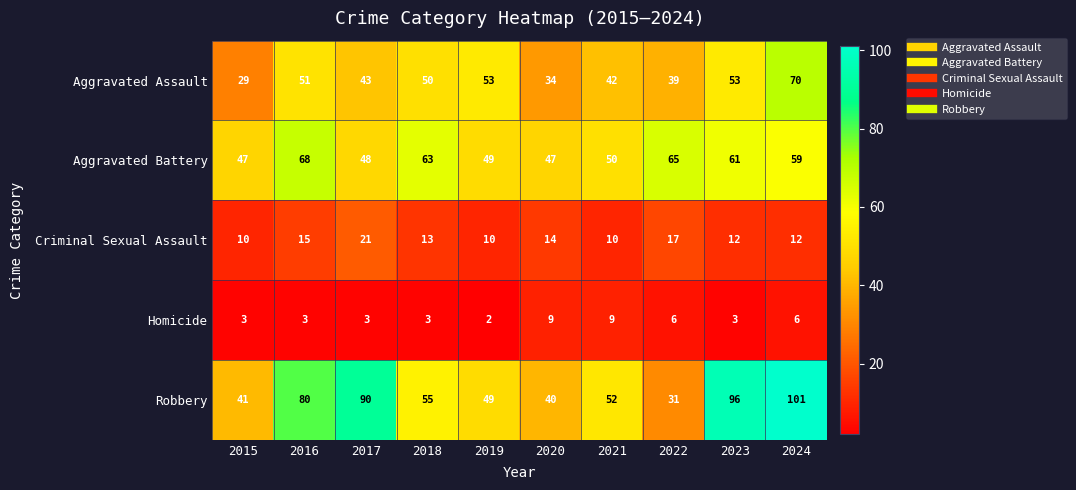

What is the maximum value for Aggravated Battery?

68